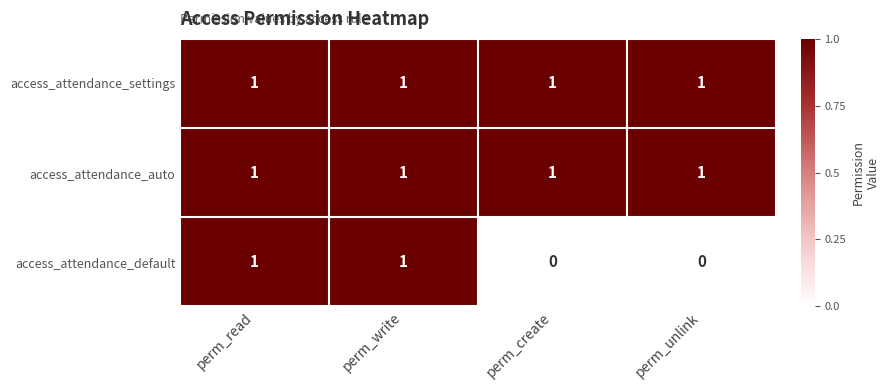

How many series are shown in this chart?

3